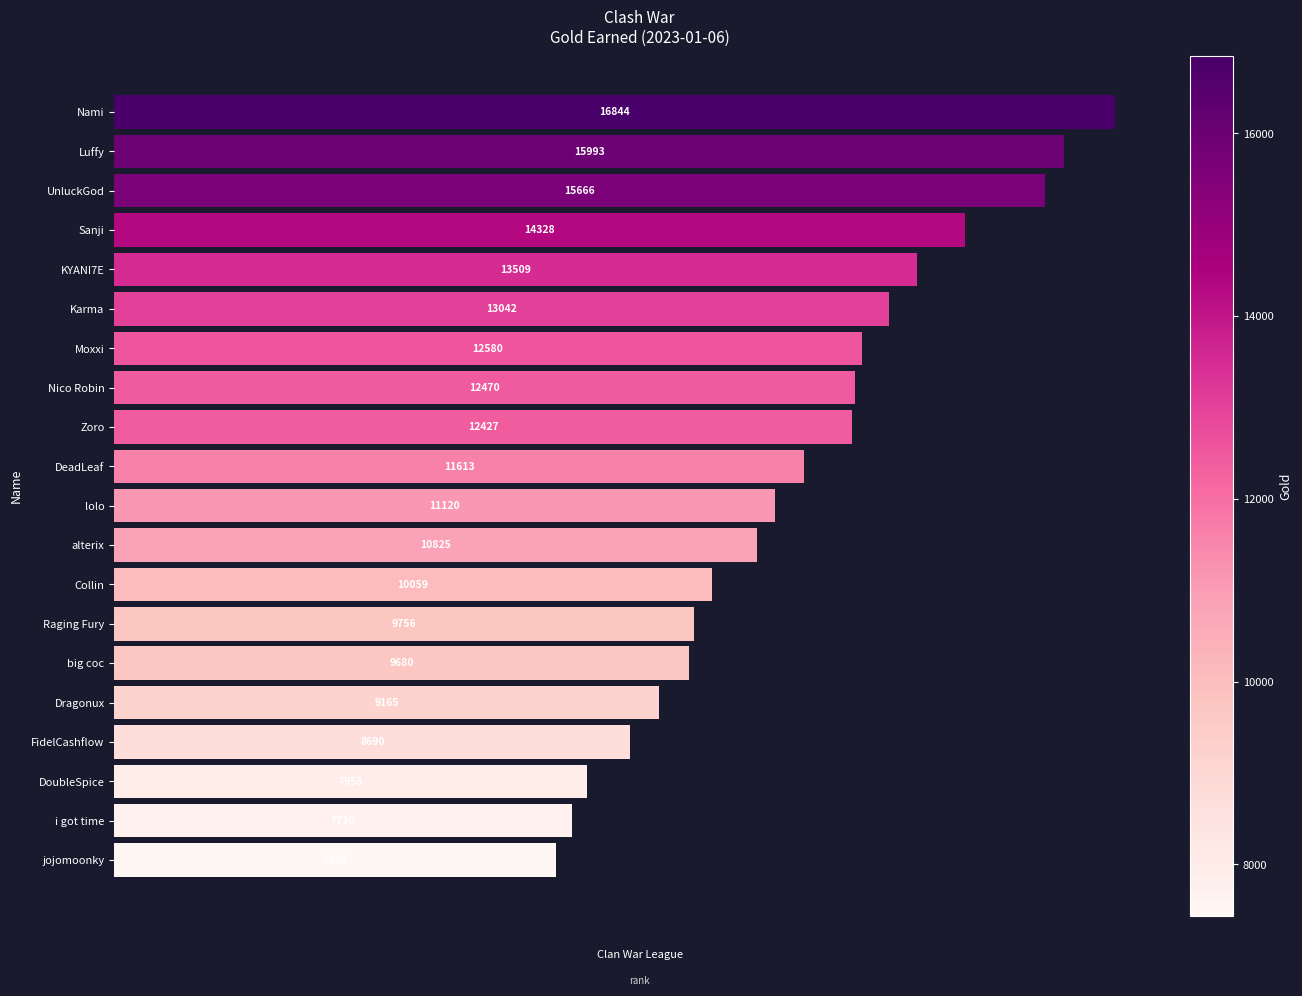

True or false: the data shows 9680 at big coc.

True